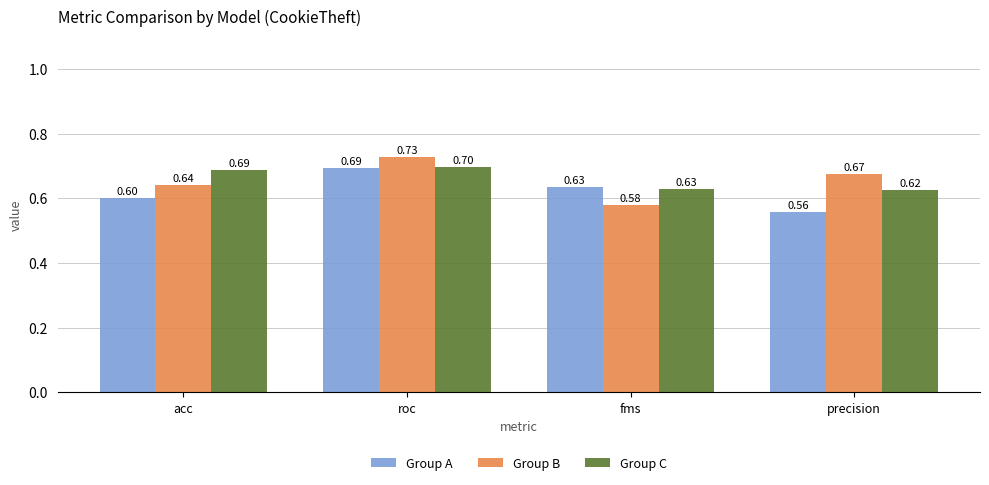

How many groups of bars are there?

4